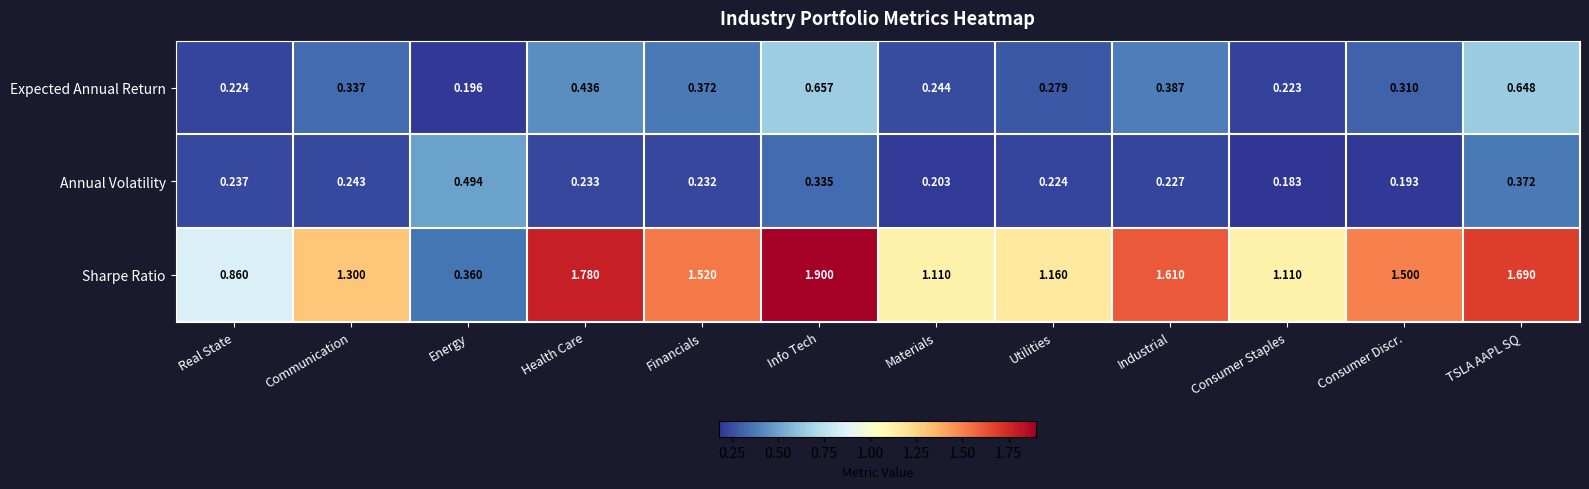

What is the spread (max minus min) of values at TSLA AAPL SQ?

1.3